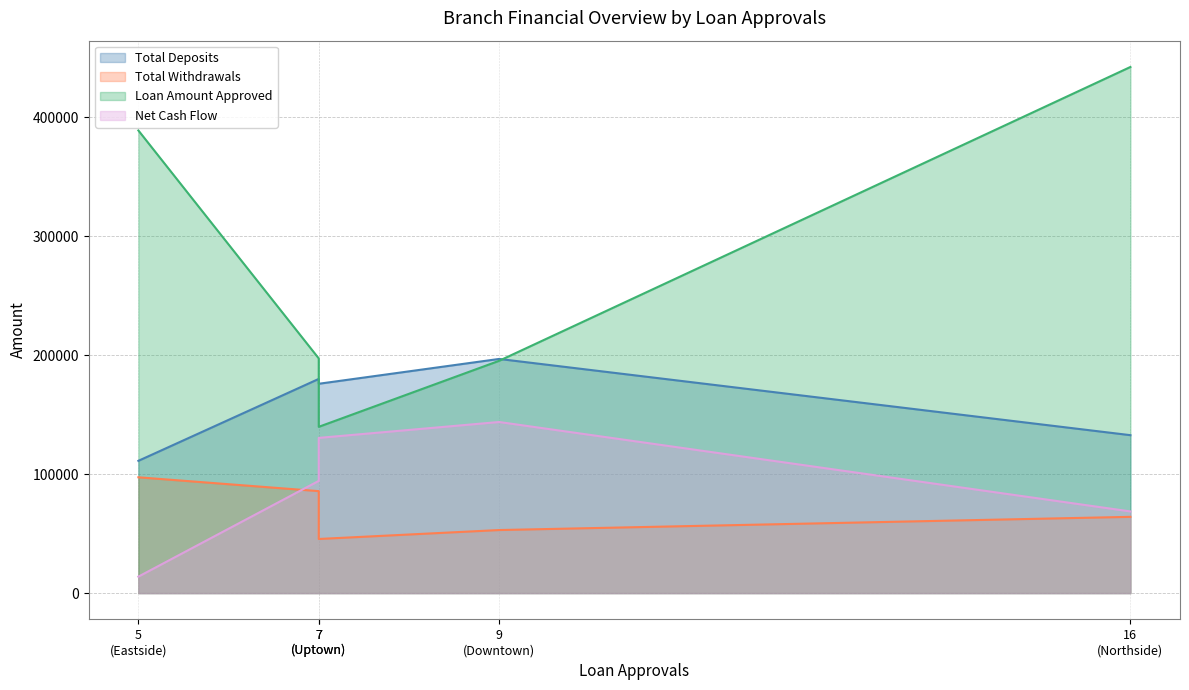

What is the minimum value shown in the chart?

13841.3